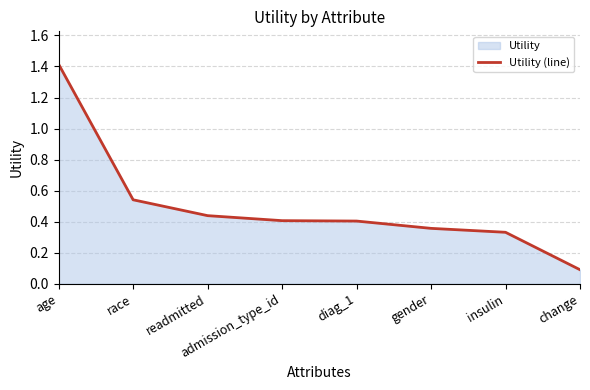

List the labels in order of value, largest first.

age, race, readmitted, admission_type_id, diag_1, gender, insulin, change